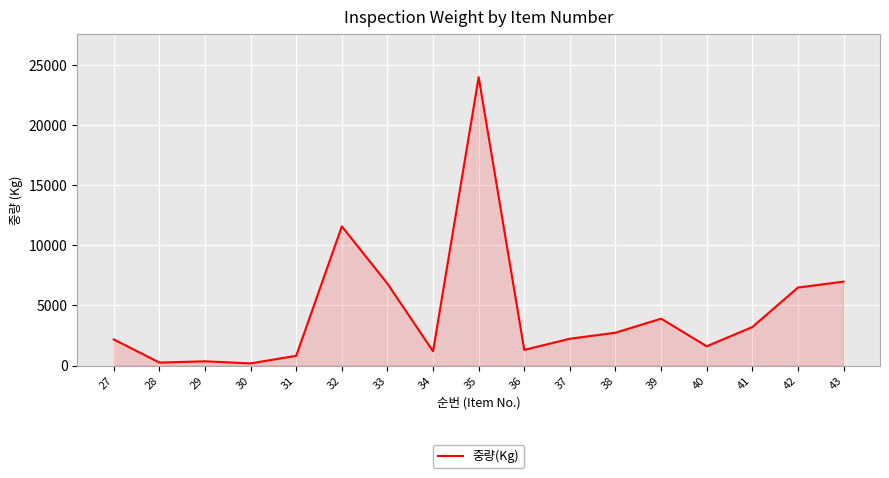

What is the difference between the maximum and minimum values?

23824